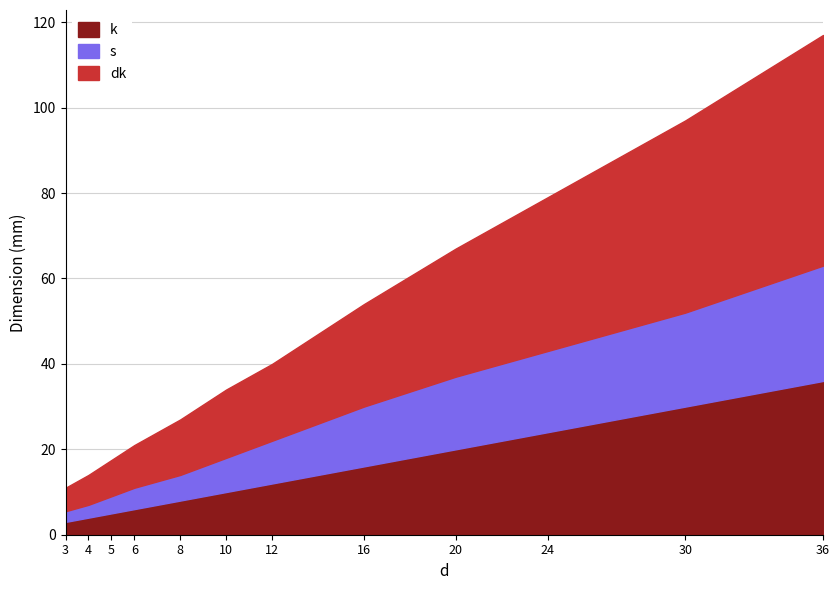

Between 4 and 6, which is larger?

6